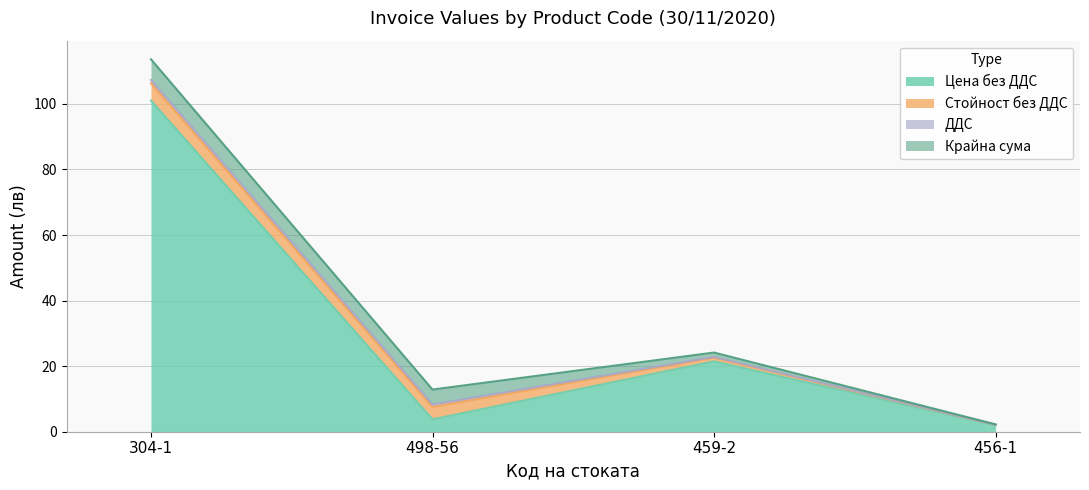

What is the total value across all series at 456-1?

2.2